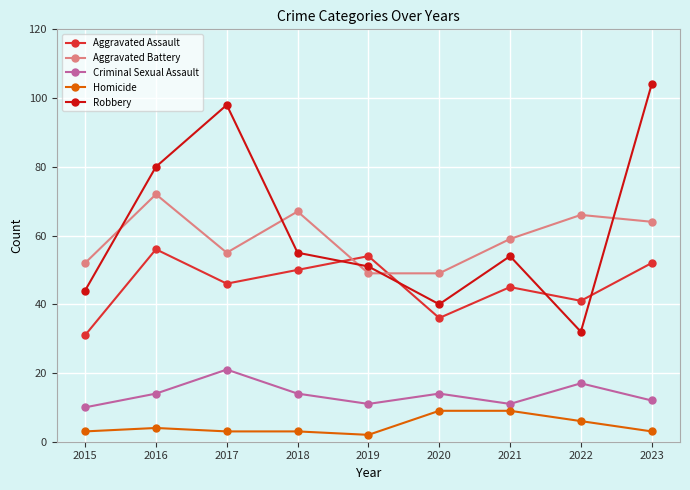

What value does the Aggravated Assault series have at 2015?

31